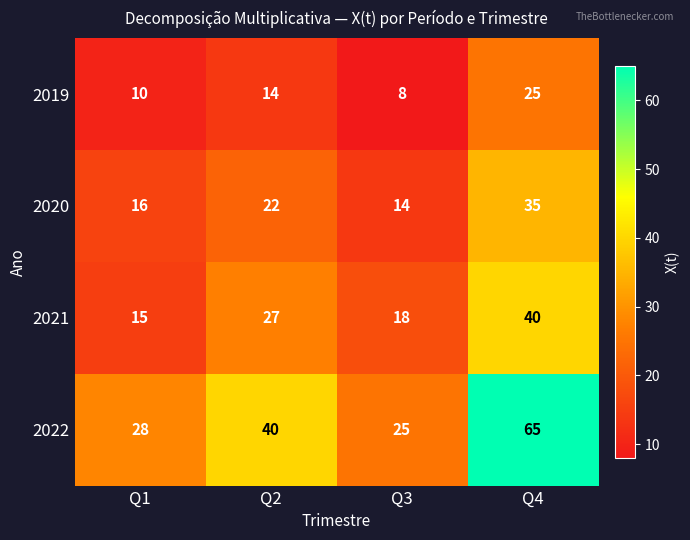

What is the difference between the second highest and second lowest values in the 2019 series?

4